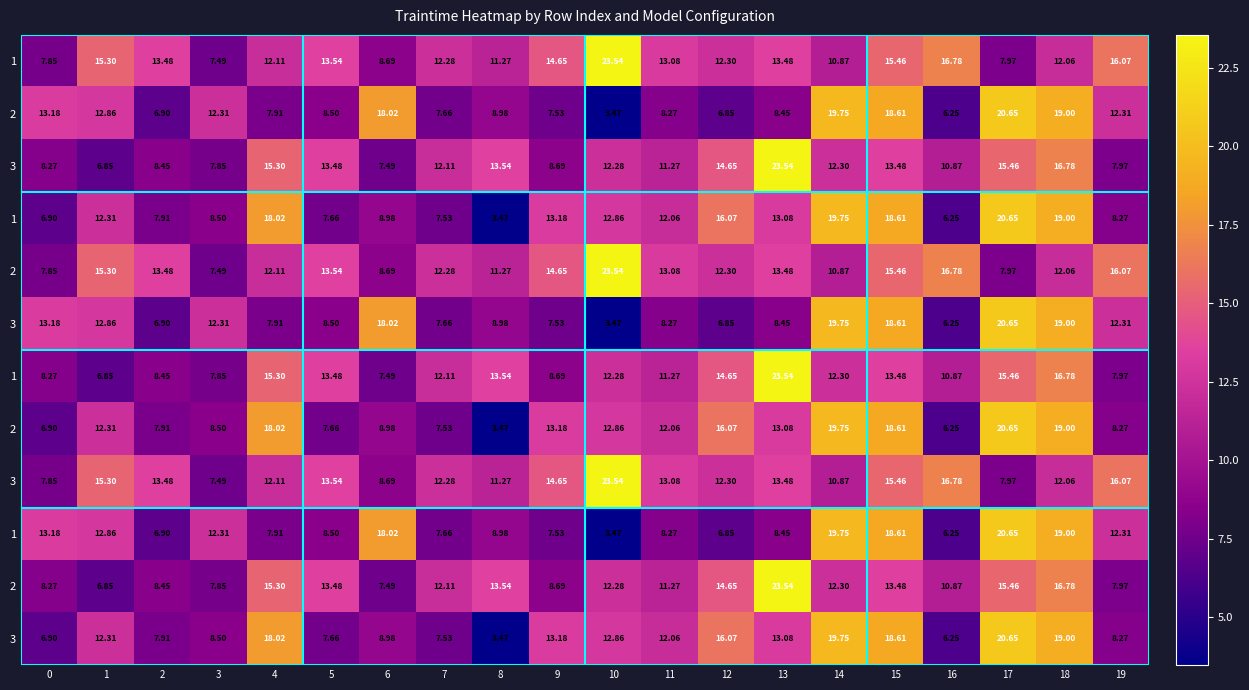

What is the smallest value displayed?

3.5